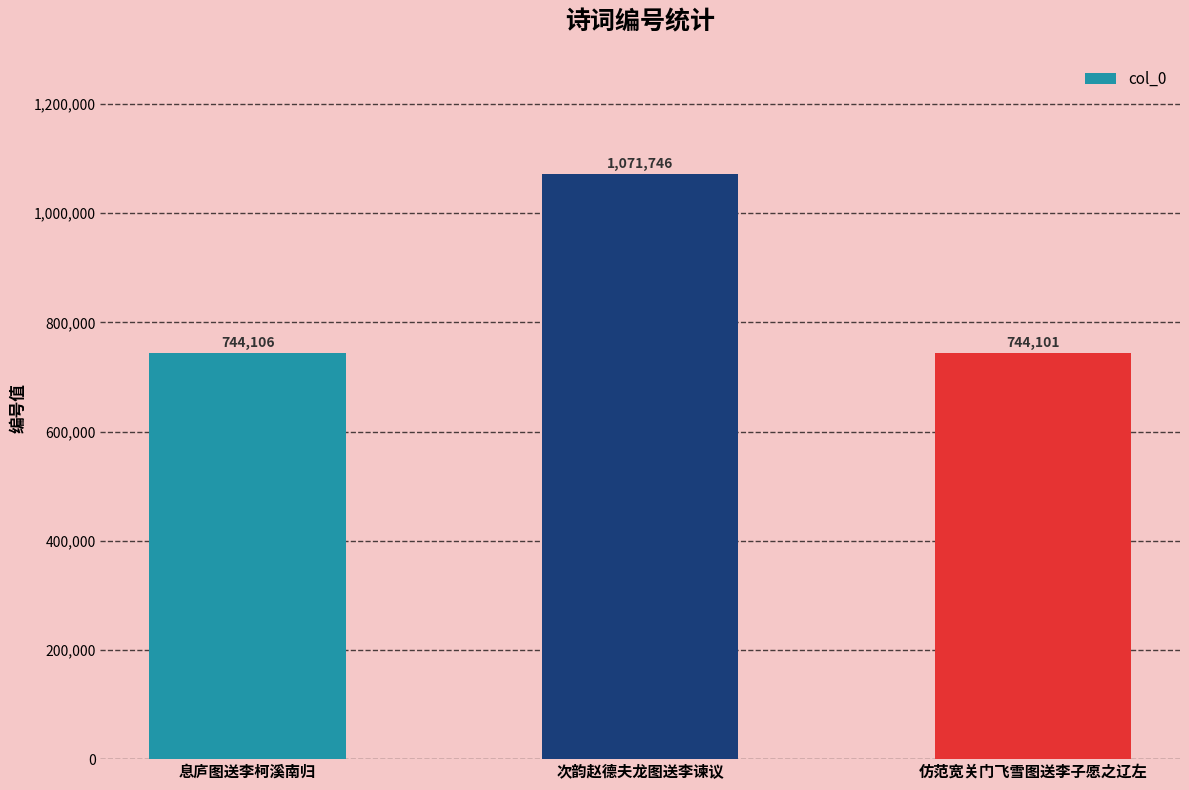

How many series are shown in this chart?

1